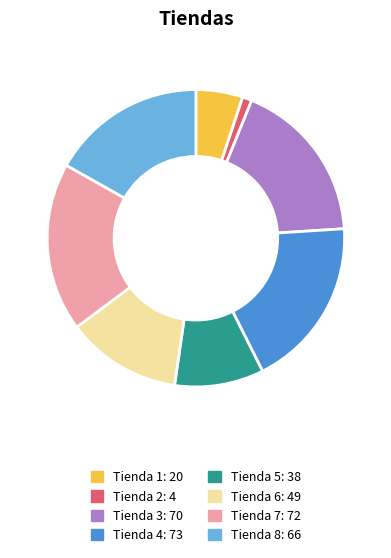

Between Tienda 8 and Tienda 6, which is larger?

Tienda 8